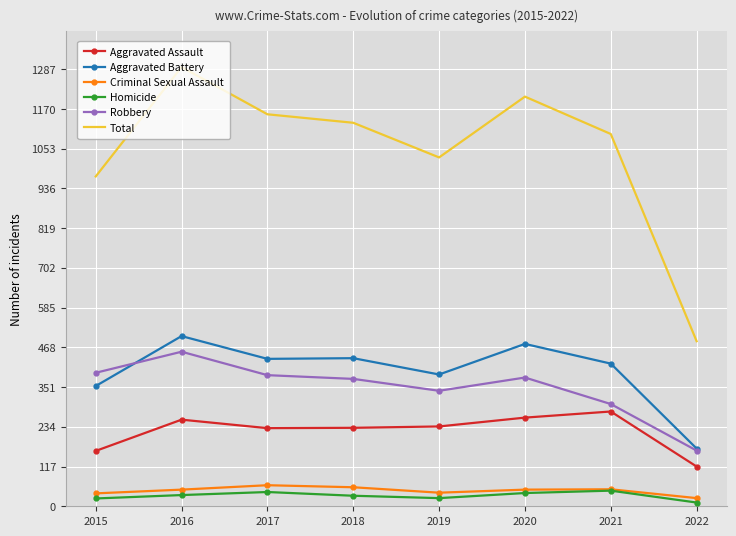

Rank the series by their maximum value, from highest to lowest.

Total, Aggravated Battery, Robbery, Aggravated Assault, Criminal Sexual Assault, Homicide